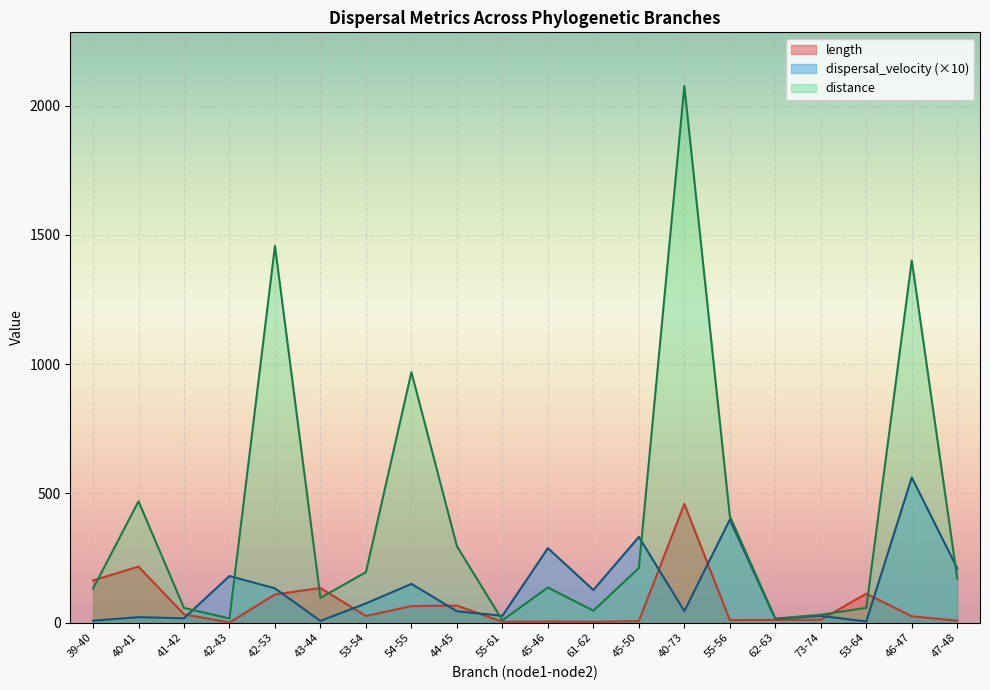

At which label does length reach its minimum?

42-43